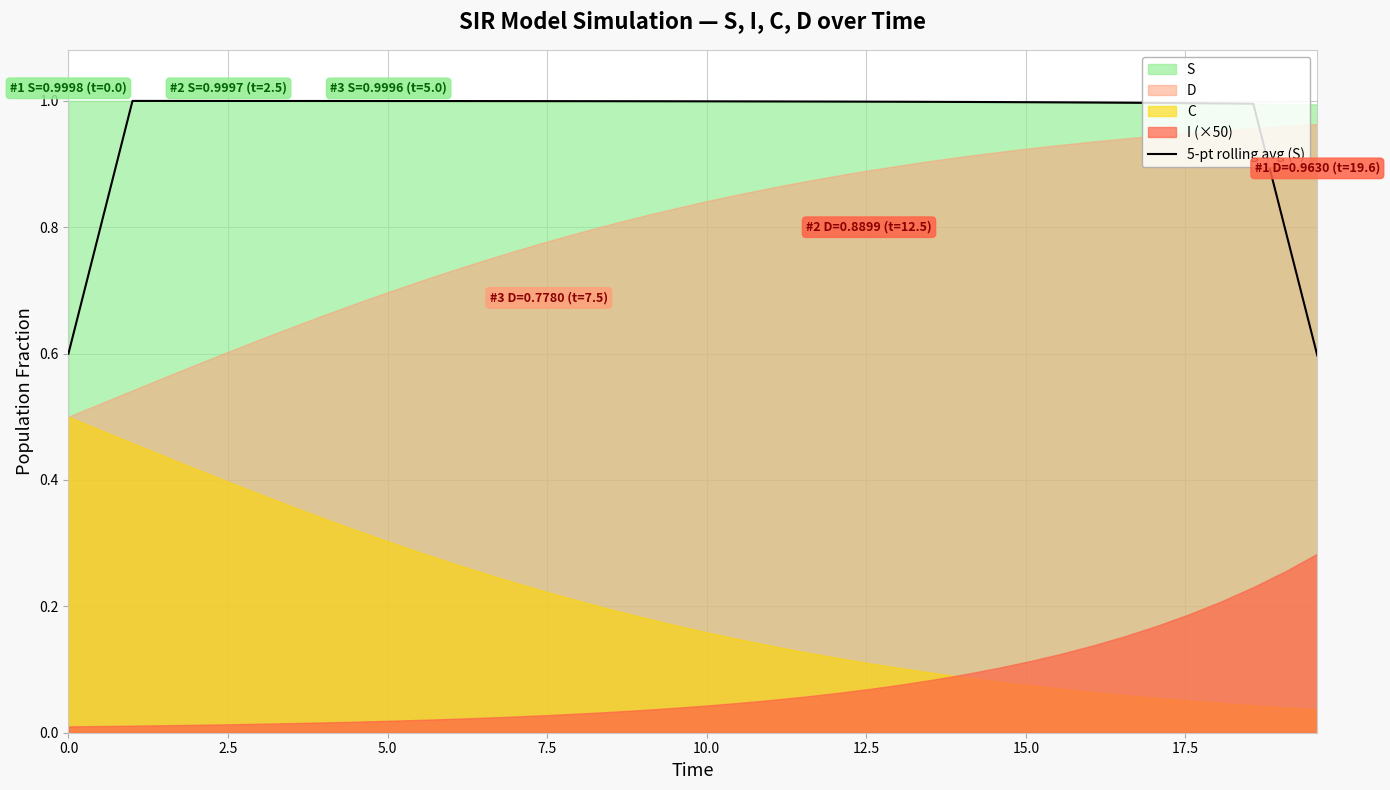

What is the greatest value displayed?

1.0